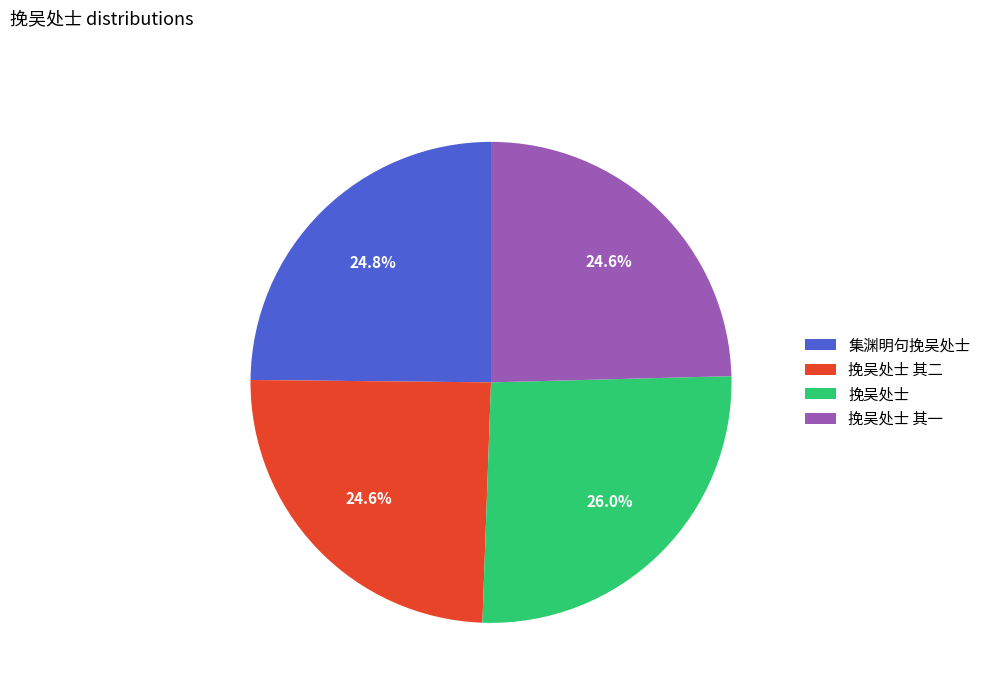

How many segments does this pie chart have?

4